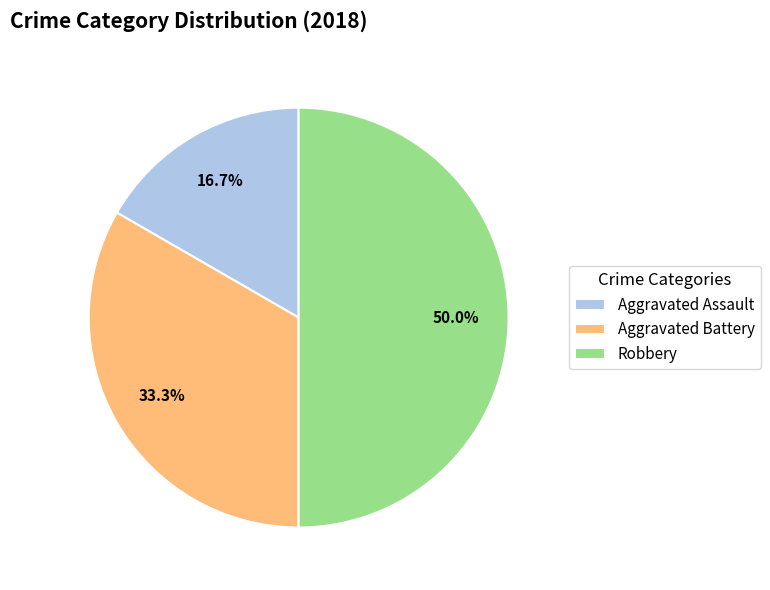

Is it true that Robbery is 59% of the pie?

False